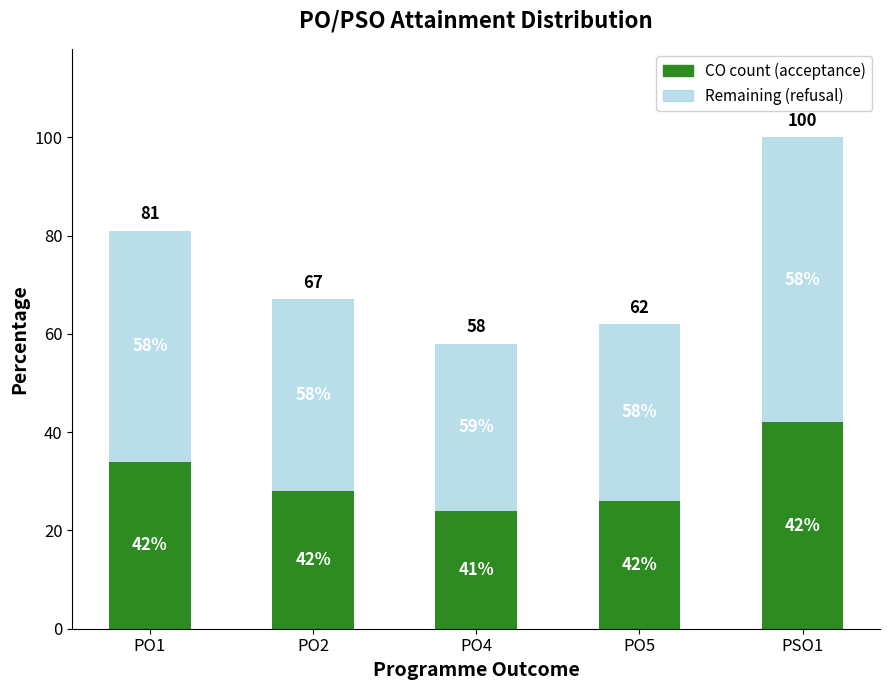

Reading left to right, list the values for the CO count (acceptance) series.

PO1=34	PO2=28	PO4=24	PO5=26	PSO1=42